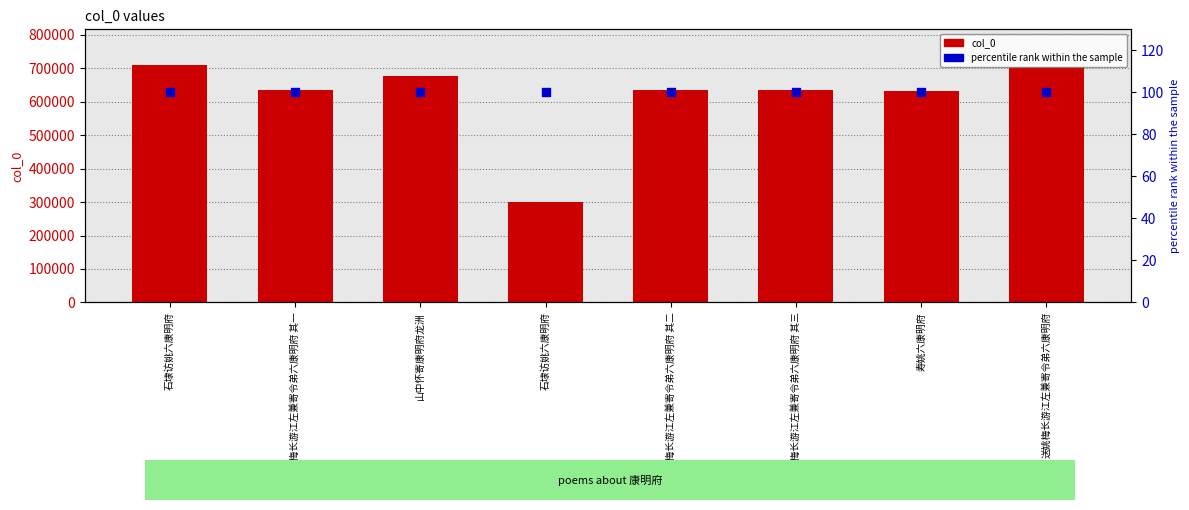

Is the value of percentile rank within the sample at 寿姚六康明府 greater than the value of col_0 at 石埭访姚六康明府?

No